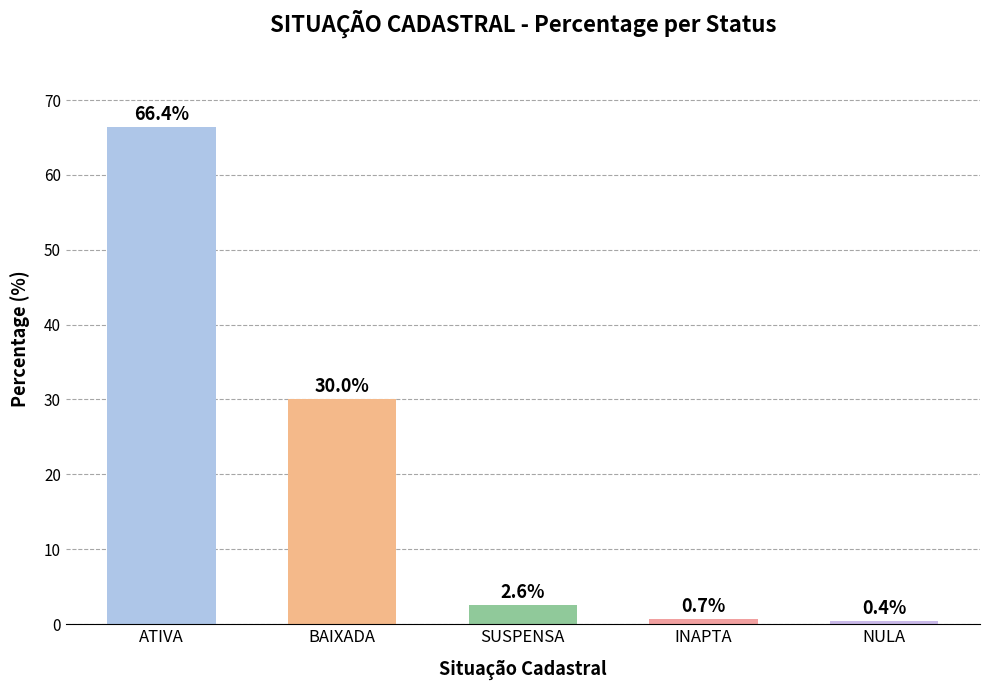

What is the maximum value shown in the chart?

66.4